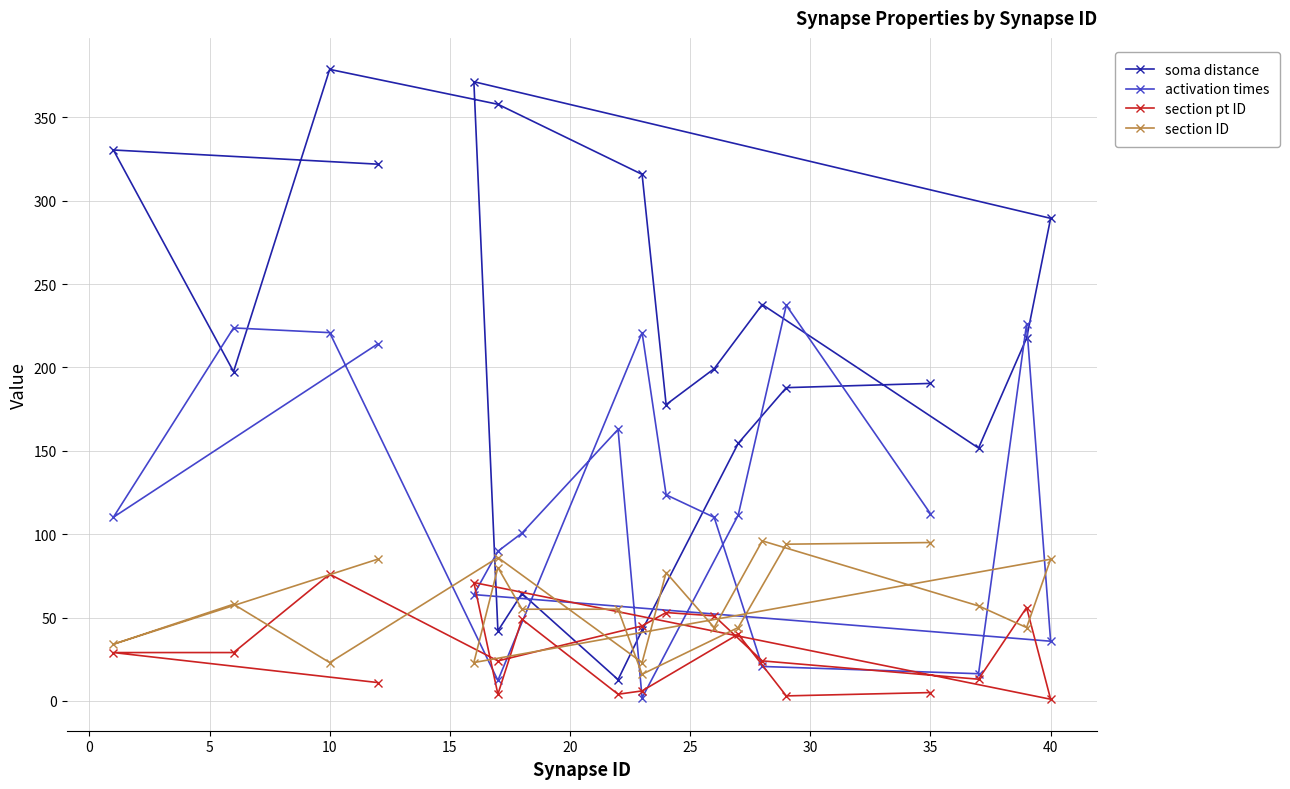

What is the maximum value for activation times?

237.3